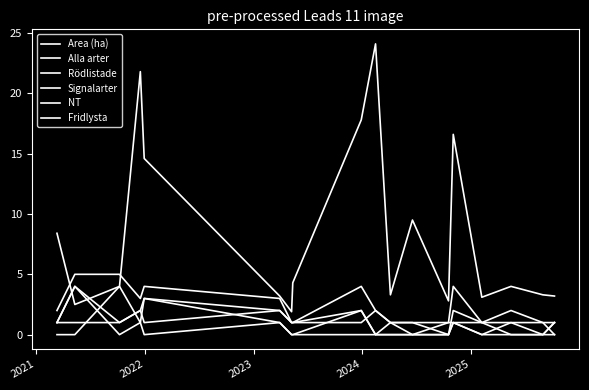

Is this an area chart (filled region under the line)?

No